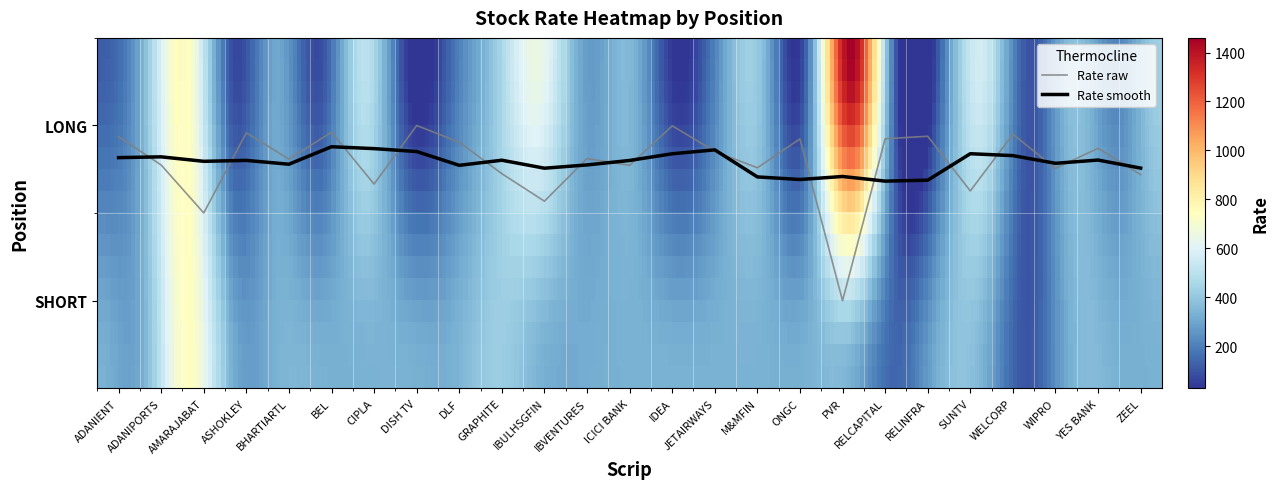

Does the chart display data point markers on the line(s)?

No